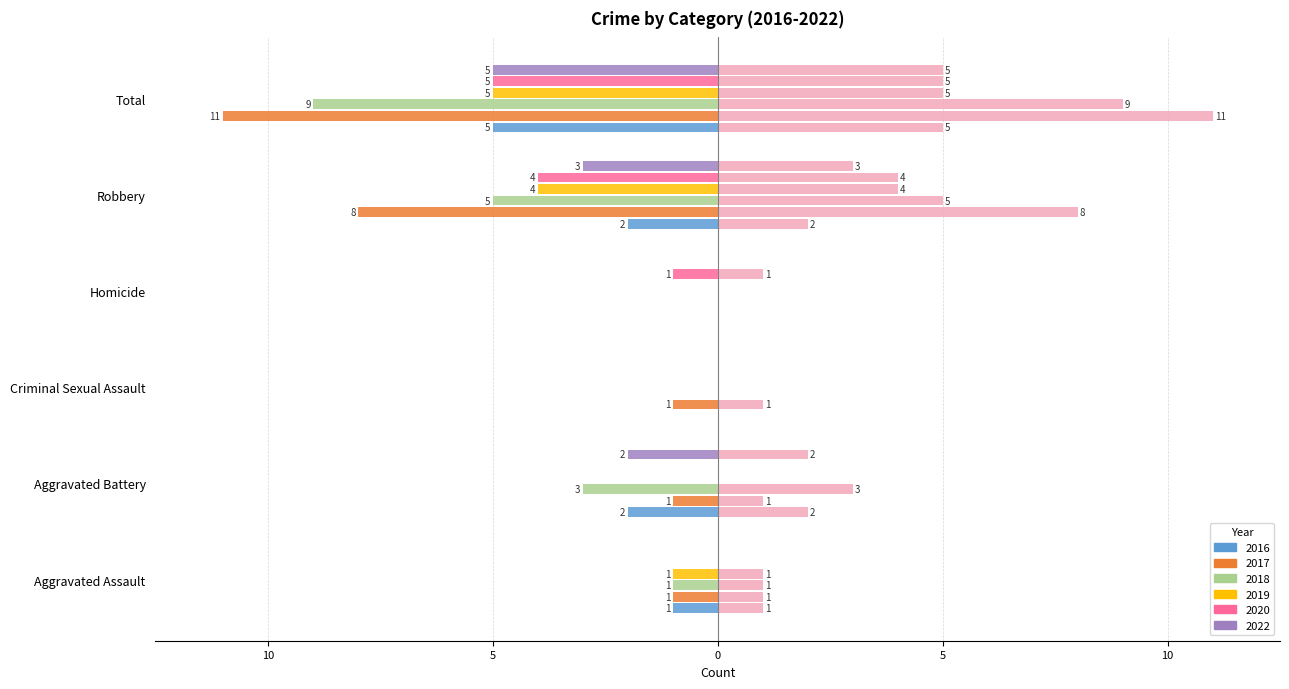

Reading left to right, transcribe all the data shown in this chart.

2016: Aggravated Assault=-1	Aggravated Battery=-2	Criminal Sexual Assault=0	Homicide=0	Robbery=-2	Total=-5
2017: Aggravated Assault=-1	Aggravated Battery=-1	Criminal Sexual Assault=-1	Homicide=0	Robbery=-8	Total=-11
2018: Aggravated Assault=-1	Aggravated Battery=-3	Criminal Sexual Assault=0	Homicide=0	Robbery=-5	Total=-9
2019: Aggravated Assault=-1	Aggravated Battery=0	Criminal Sexual Assault=0	Homicide=0	Robbery=-4	Total=-5
2020: Aggravated Assault=0	Aggravated Battery=0	Criminal Sexual Assault=0	Homicide=-1	Robbery=-4	Total=-5
2022: Aggravated Assault=0	Aggravated Battery=-2	Criminal Sexual Assault=0	Homicide=0	Robbery=-3	Total=-5